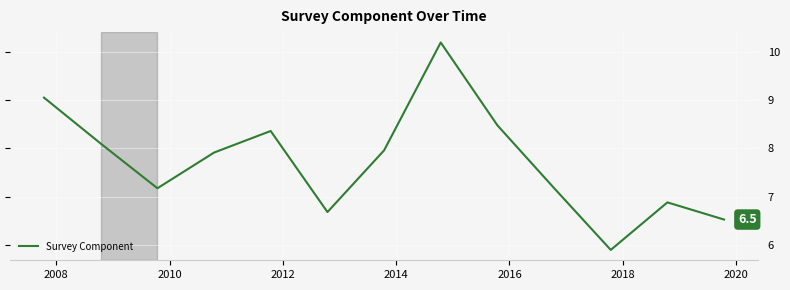

What is the difference between the maximum and minimum values?

4.3